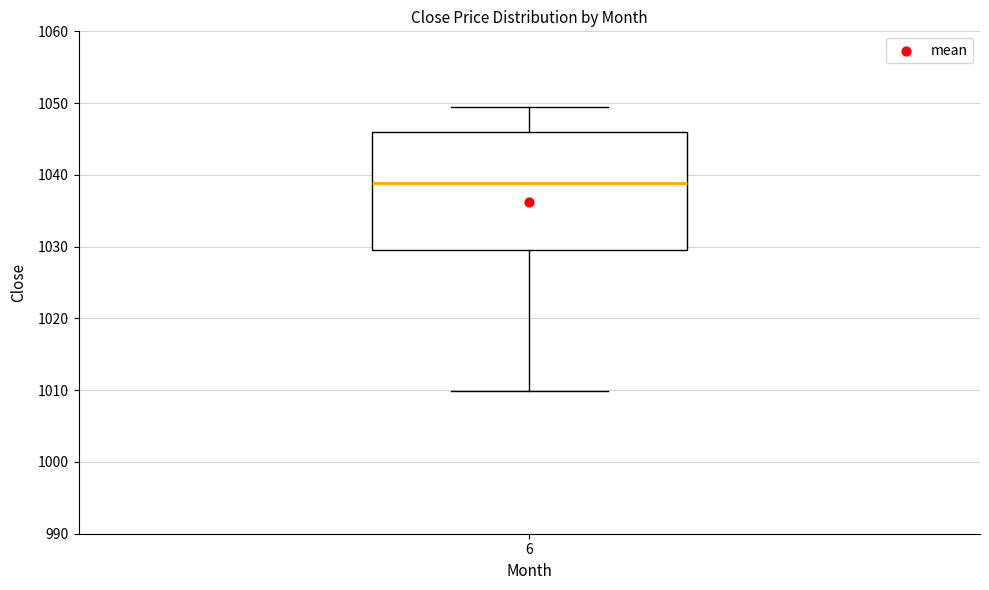

Transcribe this box plot: give where the median line is, the range the box spans, and where the two whiskers end, as read against the y-axis. The values are not printed on the chart, so give them approximately, as read against the axis.

median 1039, box 1030 to 1046, whiskers 1010 to 1050